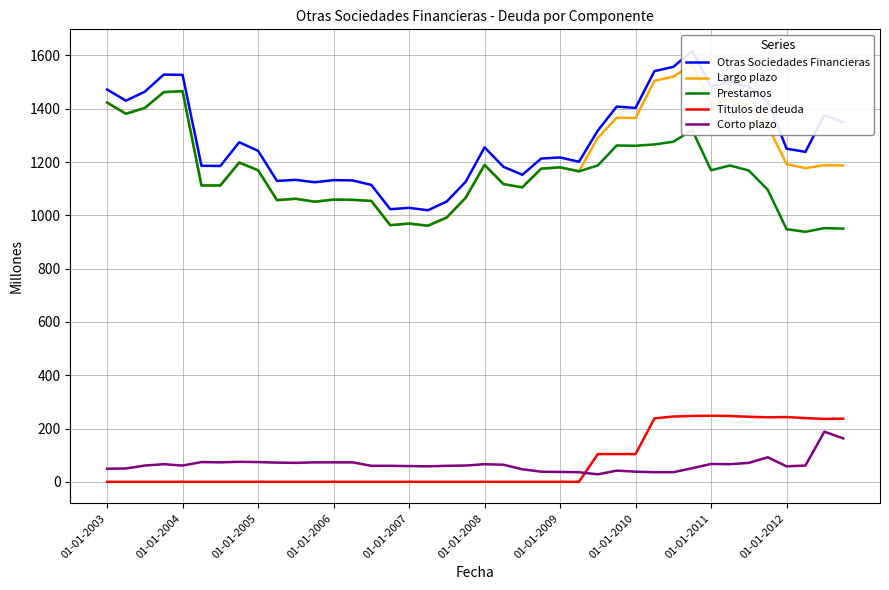

True or false: Corto plazo and Prestamos cross at least once.

False